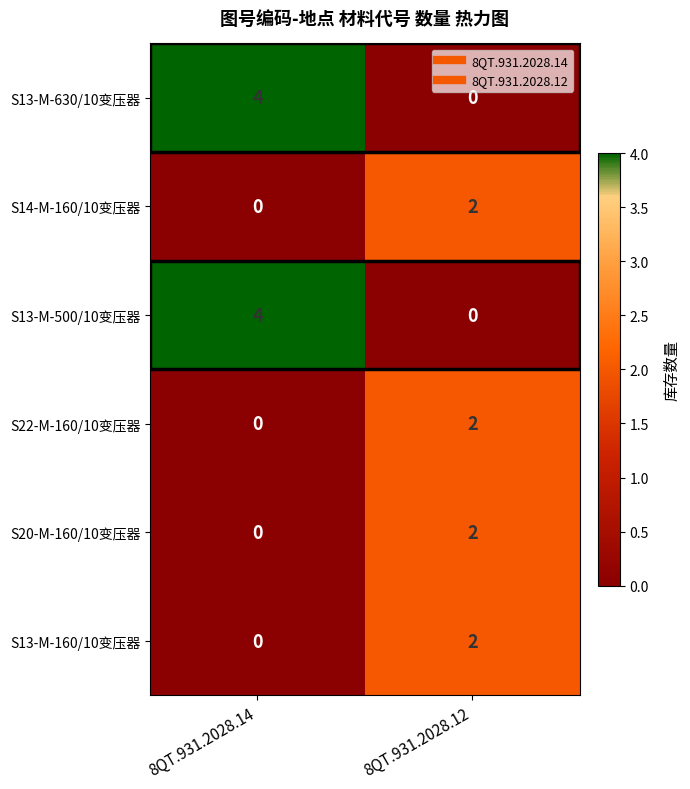

What is the spread (max minus min) of values at 8QT.931.2028.14?

4